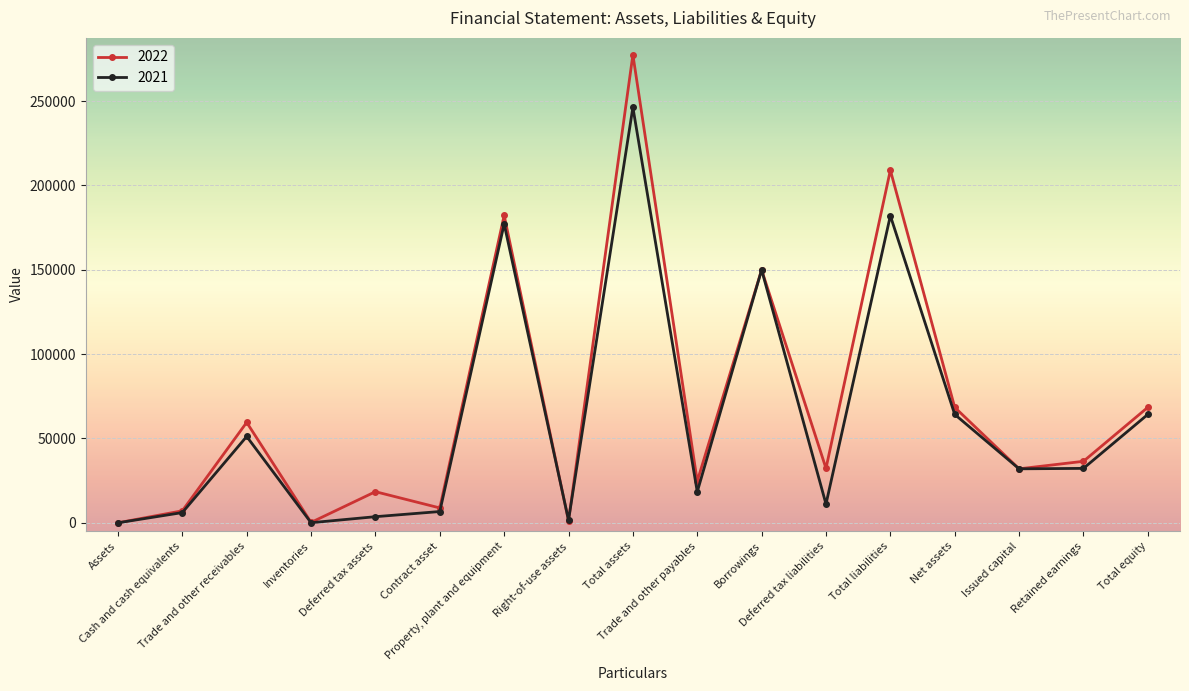

What is the difference between the maximum and minimum values in the 2022 series?

277523